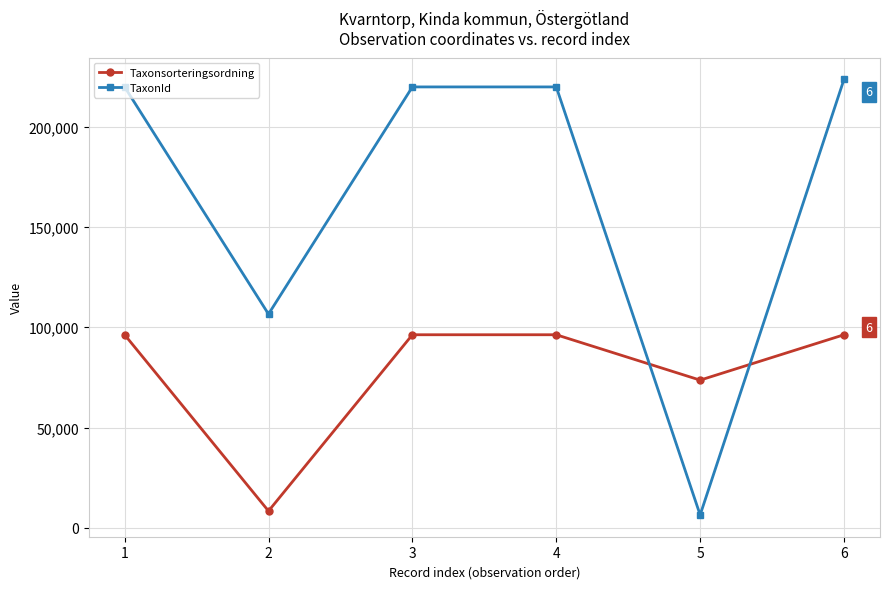

Rank the series at 6 from highest to lowest value.

TaxonId, Taxonsorteringsordning